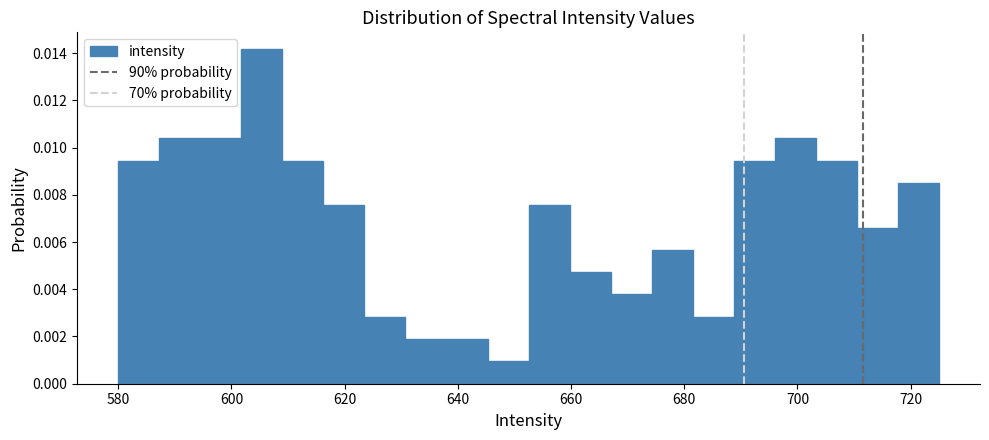

Read against the x-axis, roughly where is the centre of the tallest bar?

606